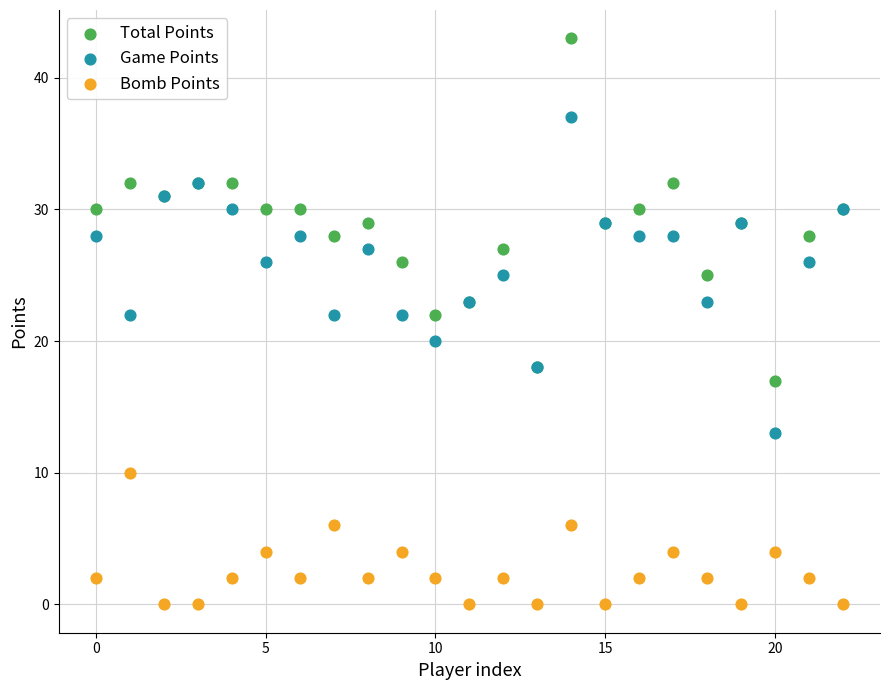

Which series reaches the minimum Y coordinate?

Bomb Points